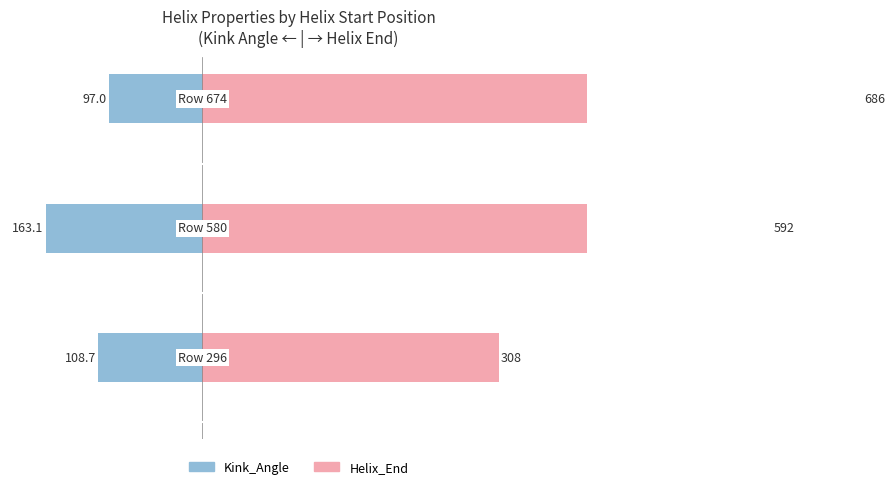

Are the bars horizontal?

Yes